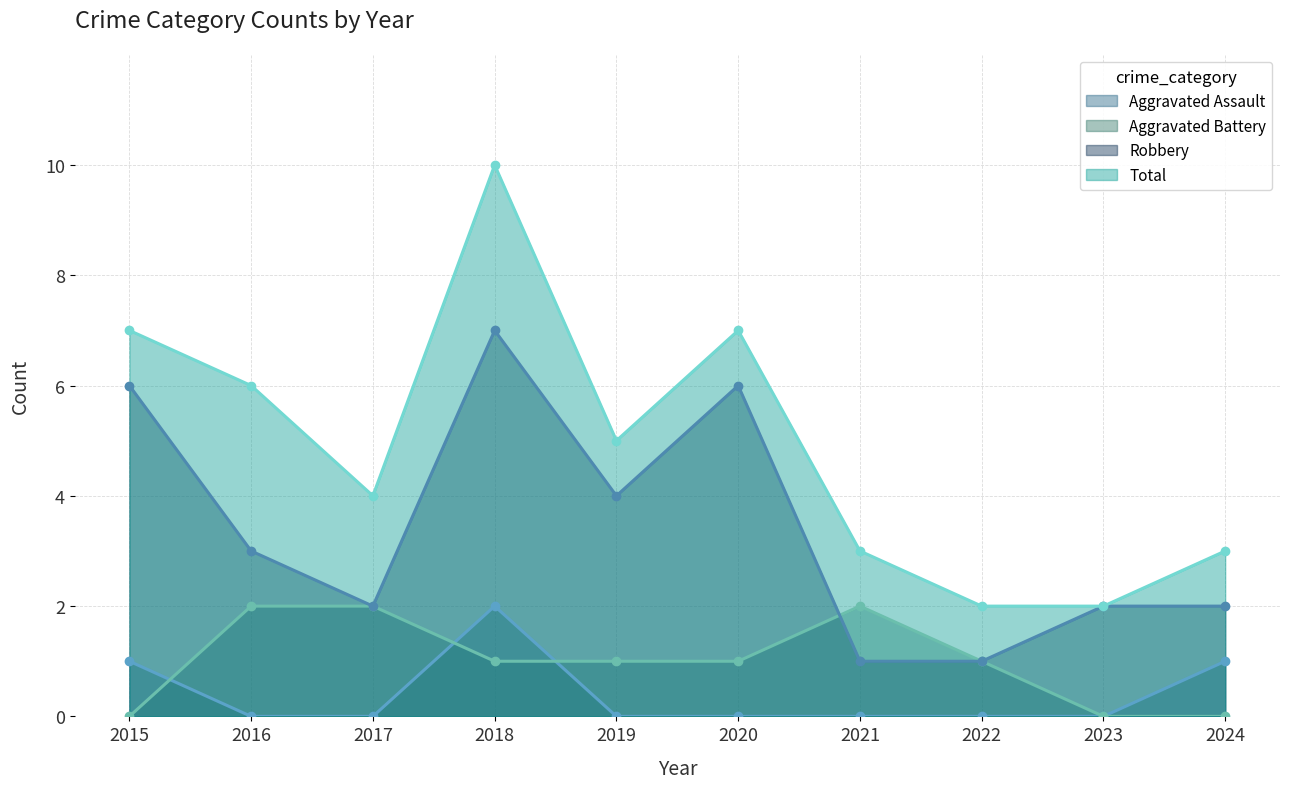

True or false: Aggravated Battery and Robbery intersect in this chart.

True